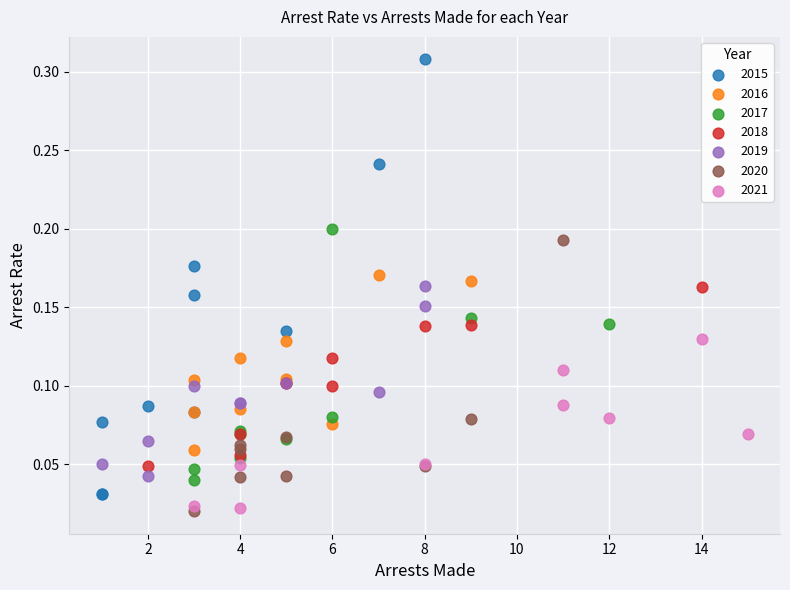

Which series has the largest Y range (max minus min)?

2015